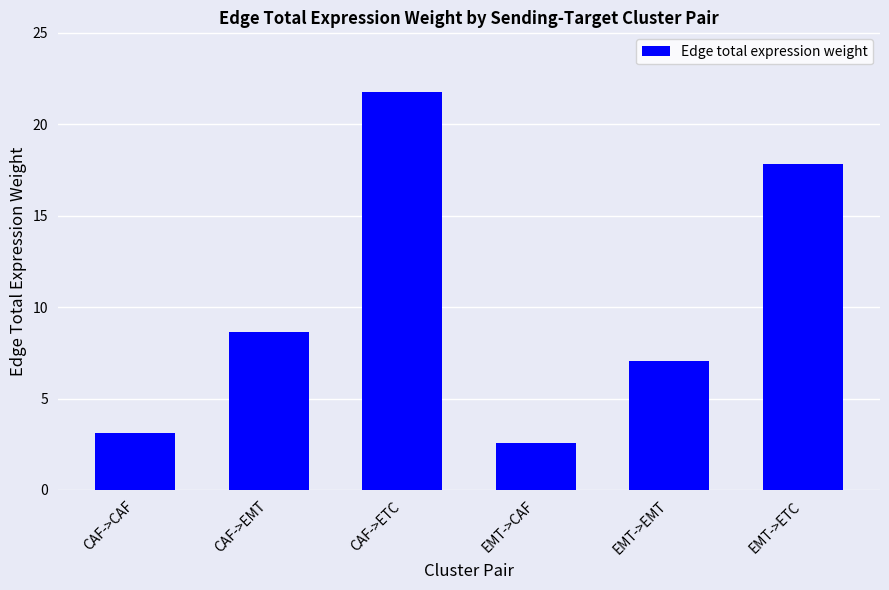

How many data points are above 8?

3